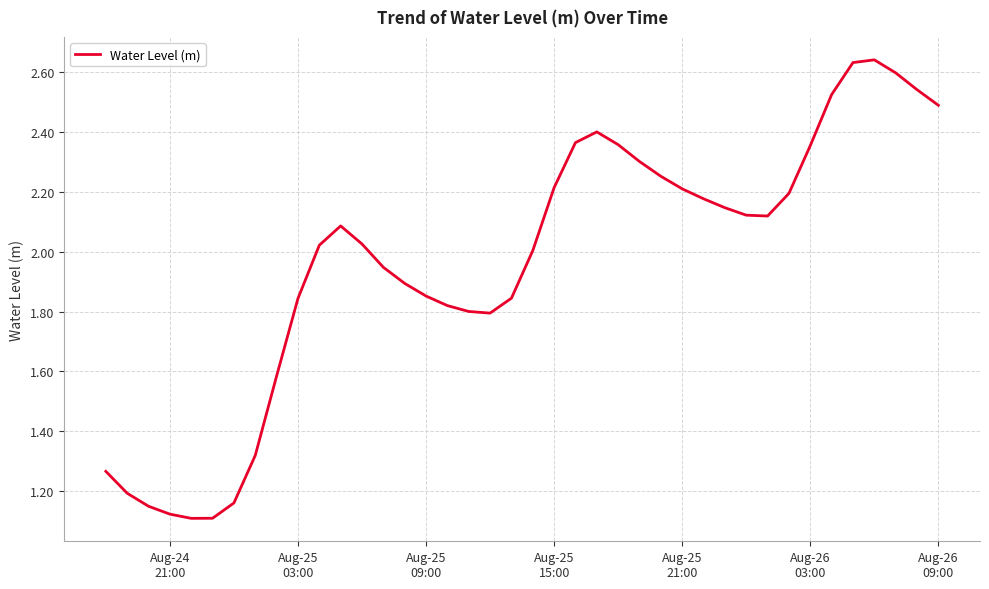

What is the difference between the maximum and minimum values?

1.5